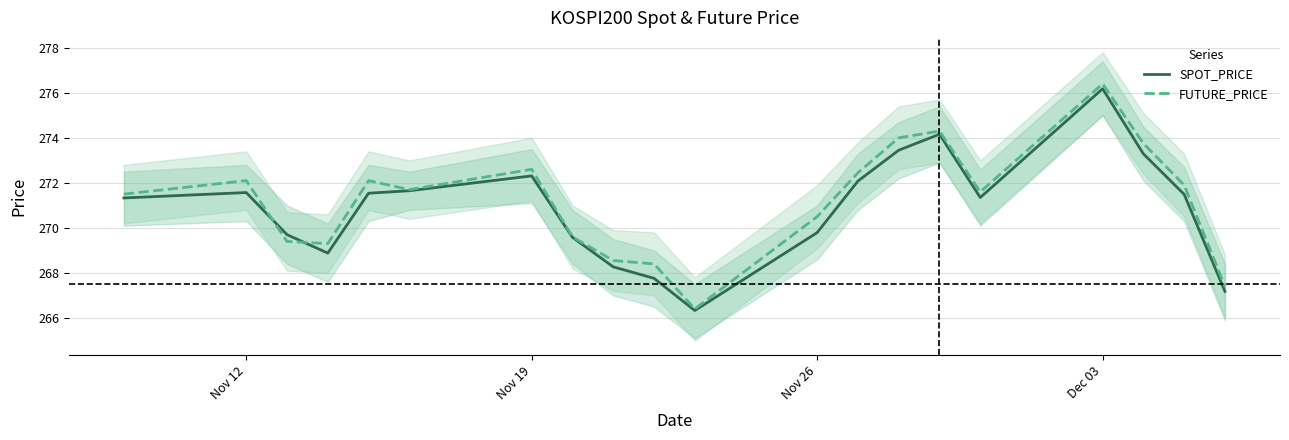

True or false: SPOT_PRICE and FUTURE_PRICE cross at least once.

True